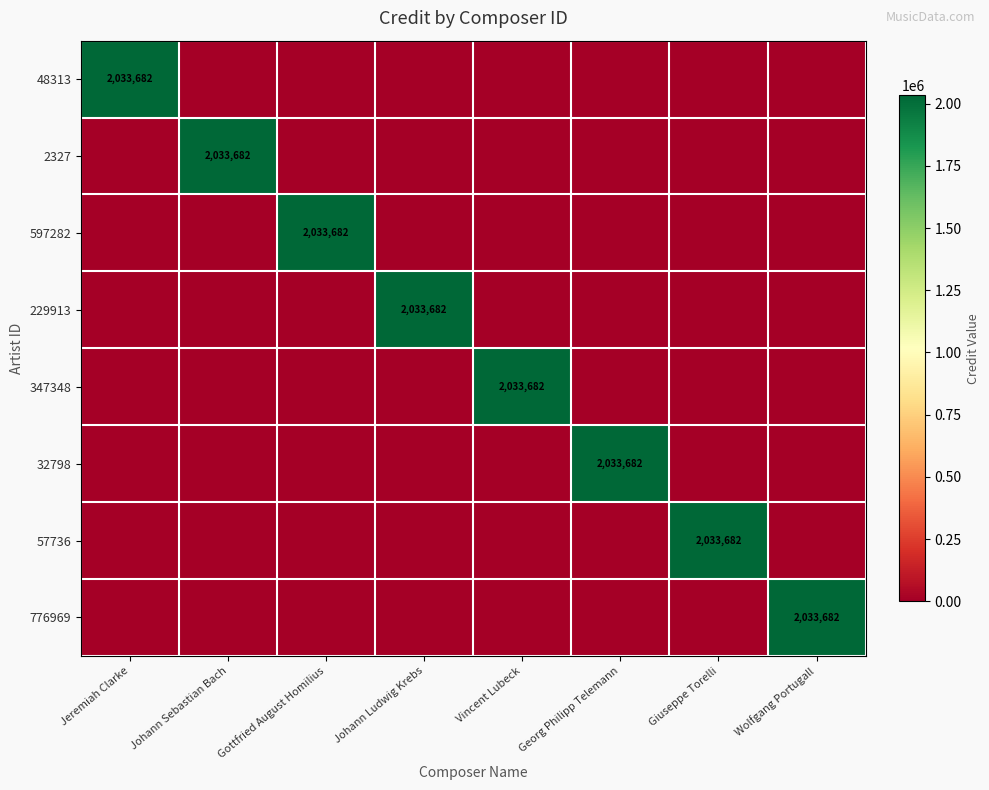

True or false: 229913 has a value of 2930838 at Johann Ludwig Krebs.

False